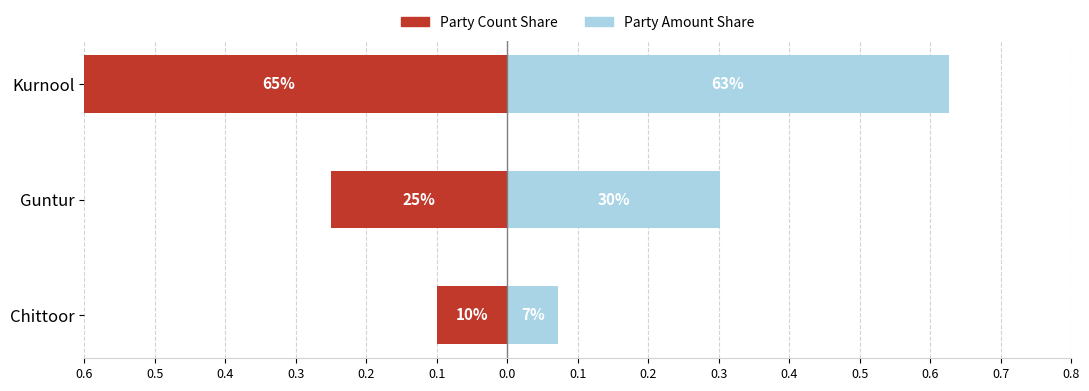

How many groups of bars are there?

3